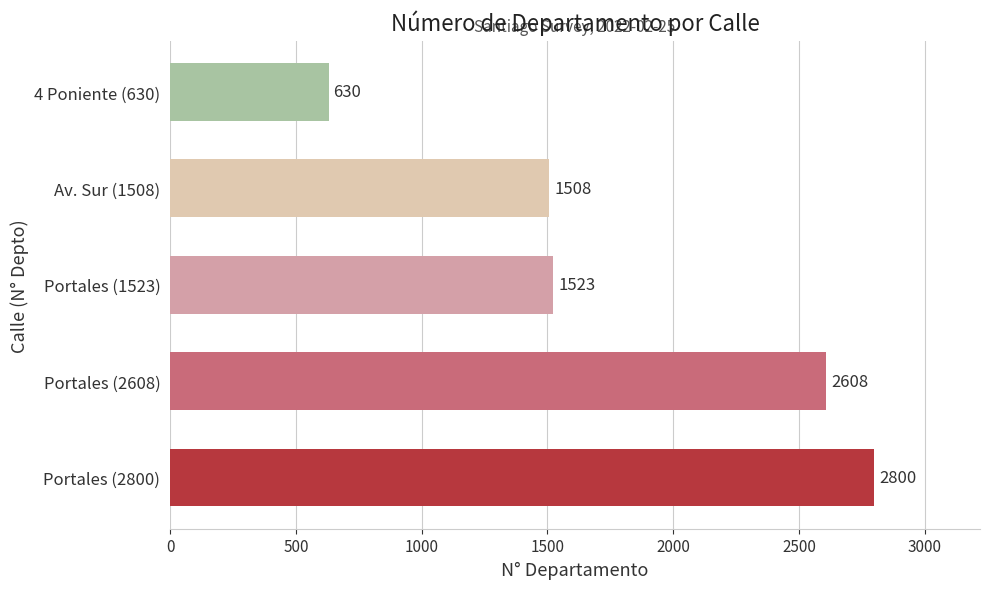

True or false: the data shows 2800 at Portales (2800).

True